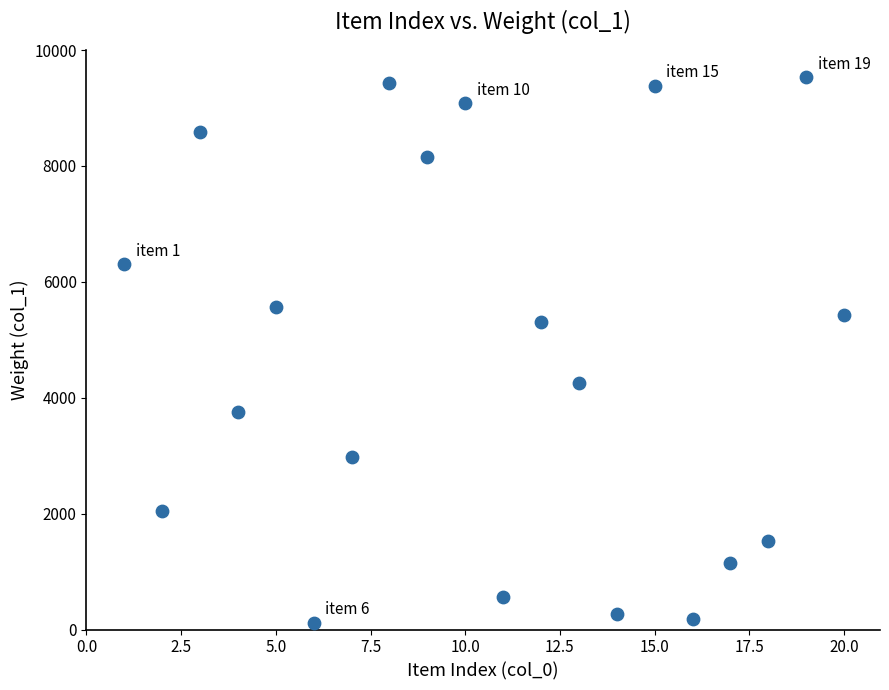

What is the range of X values (max minus min)?

19